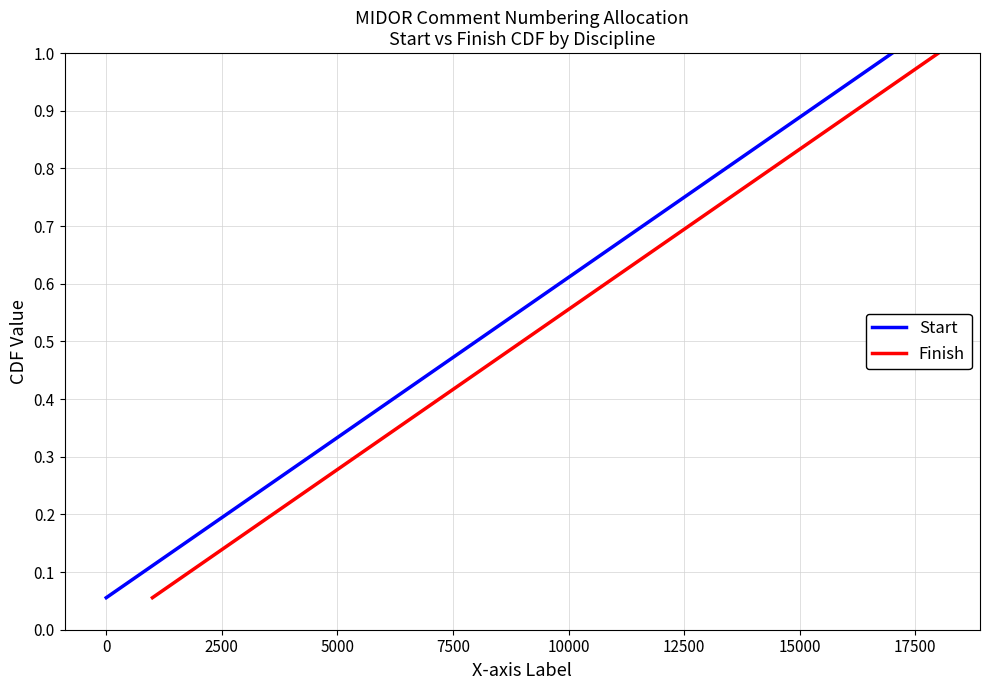

List the series in order of their peak value, highest first.

Start, Finish